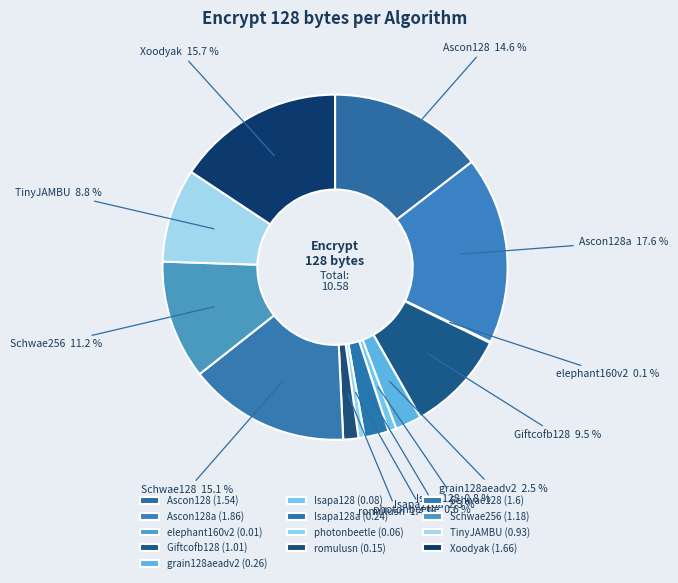

Which has a higher value, Ascon128 or Isapa128?

Ascon128